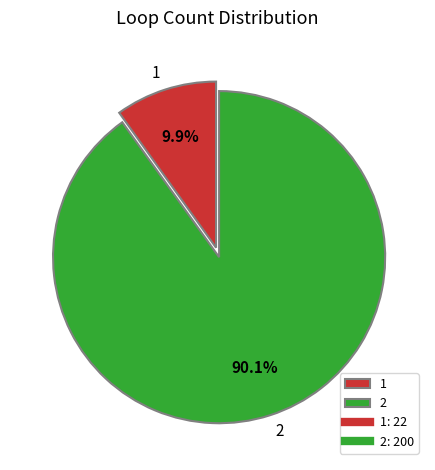

Is 1 the majority of the pie?

No